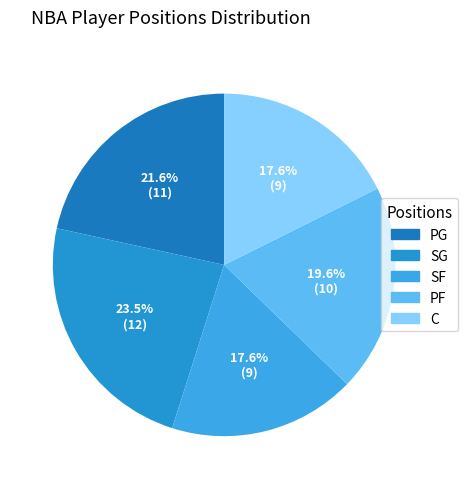

What is the change in value from PG to SG?

+1